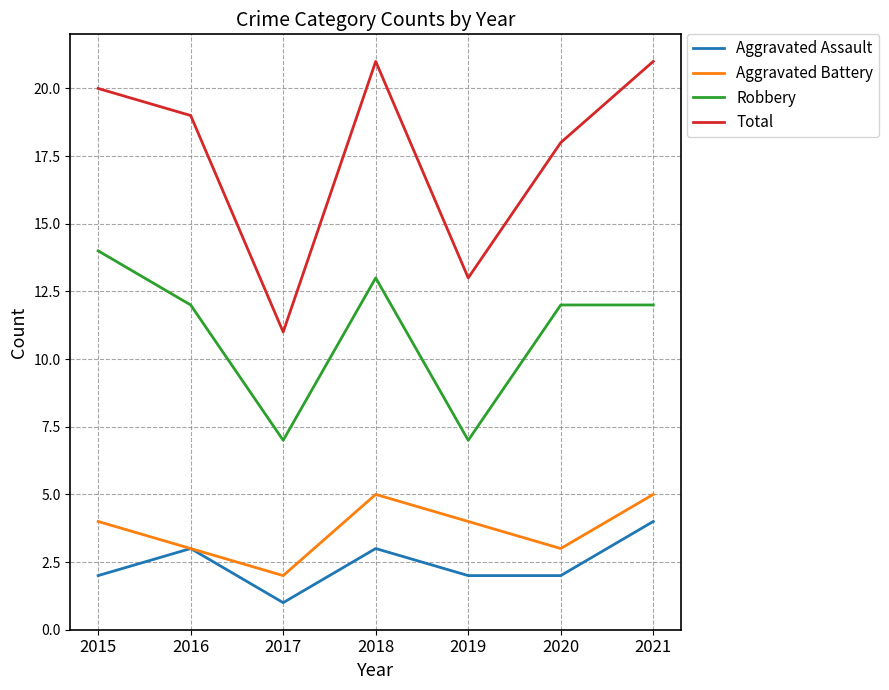

Rank the series by their maximum value, from highest to lowest.

Total, Robbery, Aggravated Battery, Aggravated Assault